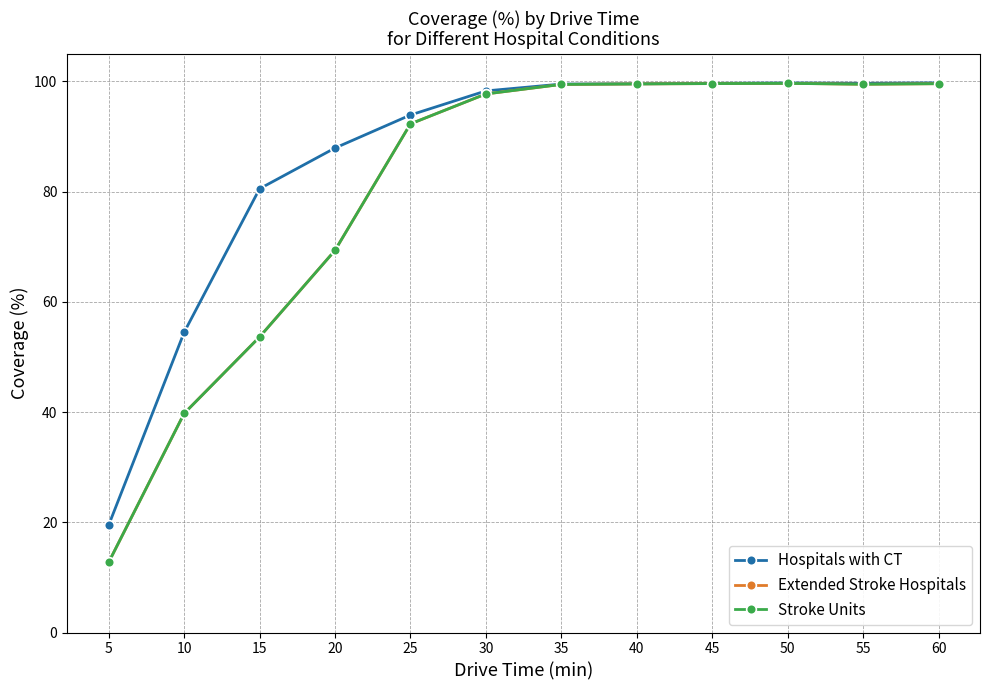

Which series has the largest total across all categories?

Hospitals with CT